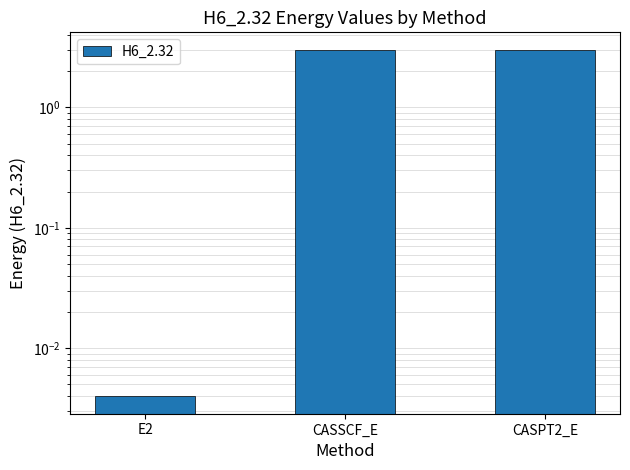

What position from the left is CASSCF_E?

2